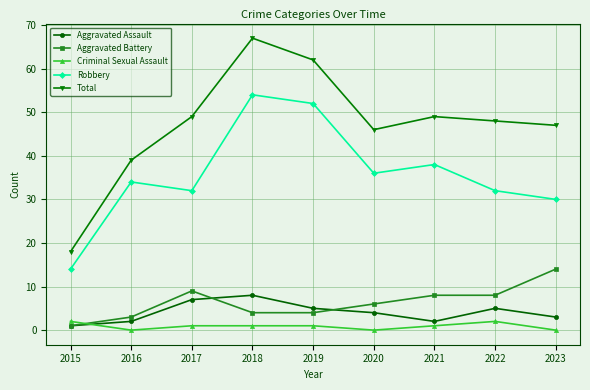

Which series has the largest total across all categories?

Total